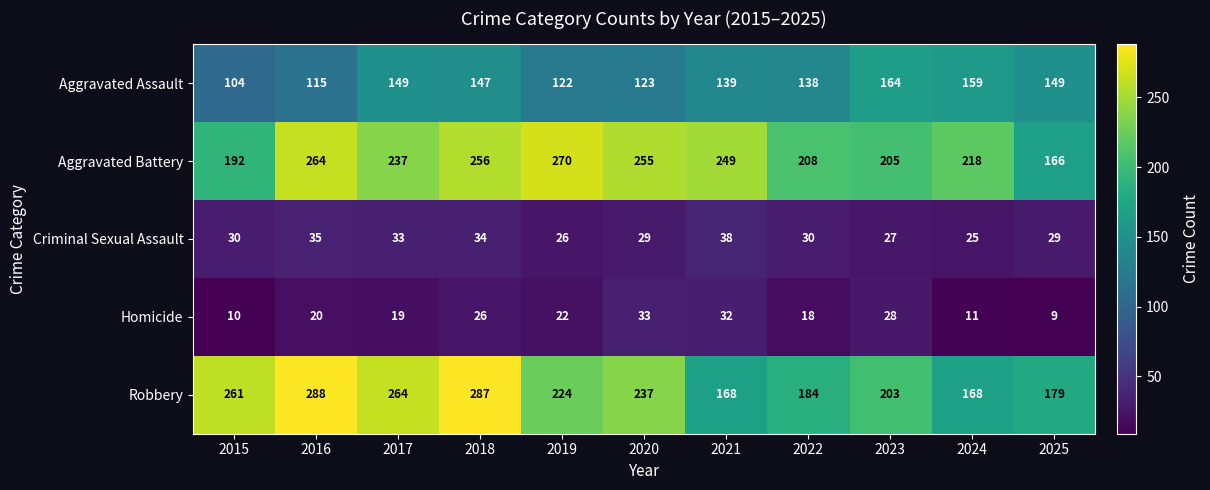

What is the sum of all Homicide values?

228